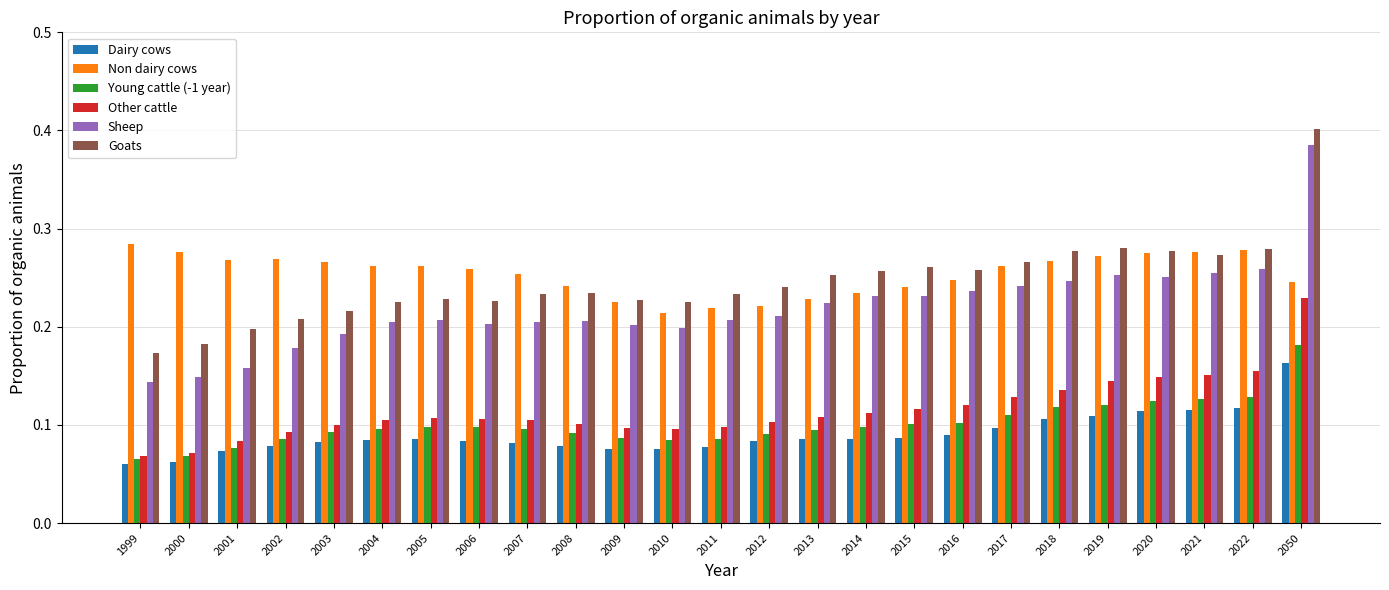

Count the Other cattle values in the range 0 to 1.

25